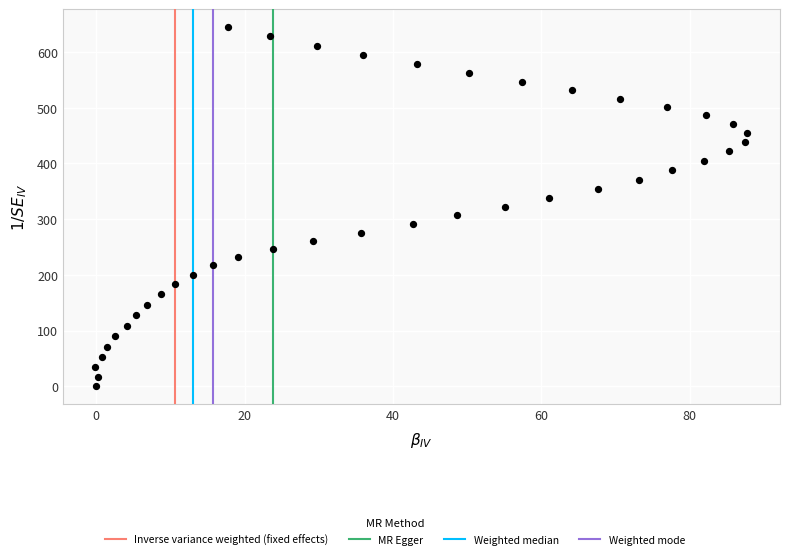

What is the range of Y values (max minus min)?

644.8